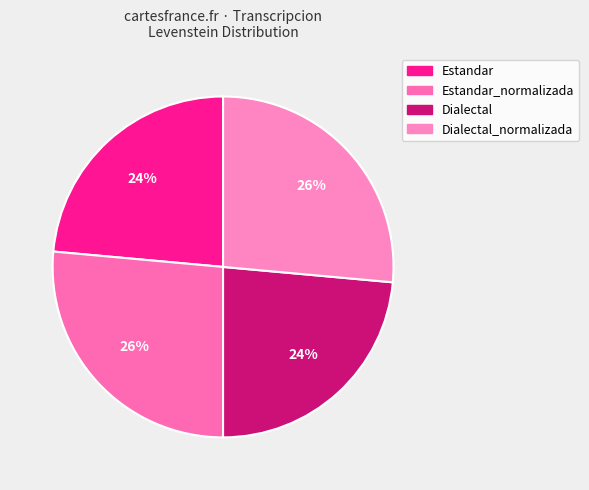

Rank the categories by value from lowest to highest.

Estandar, Dialectal, Estandar_normalizada, Dialectal_normalizada